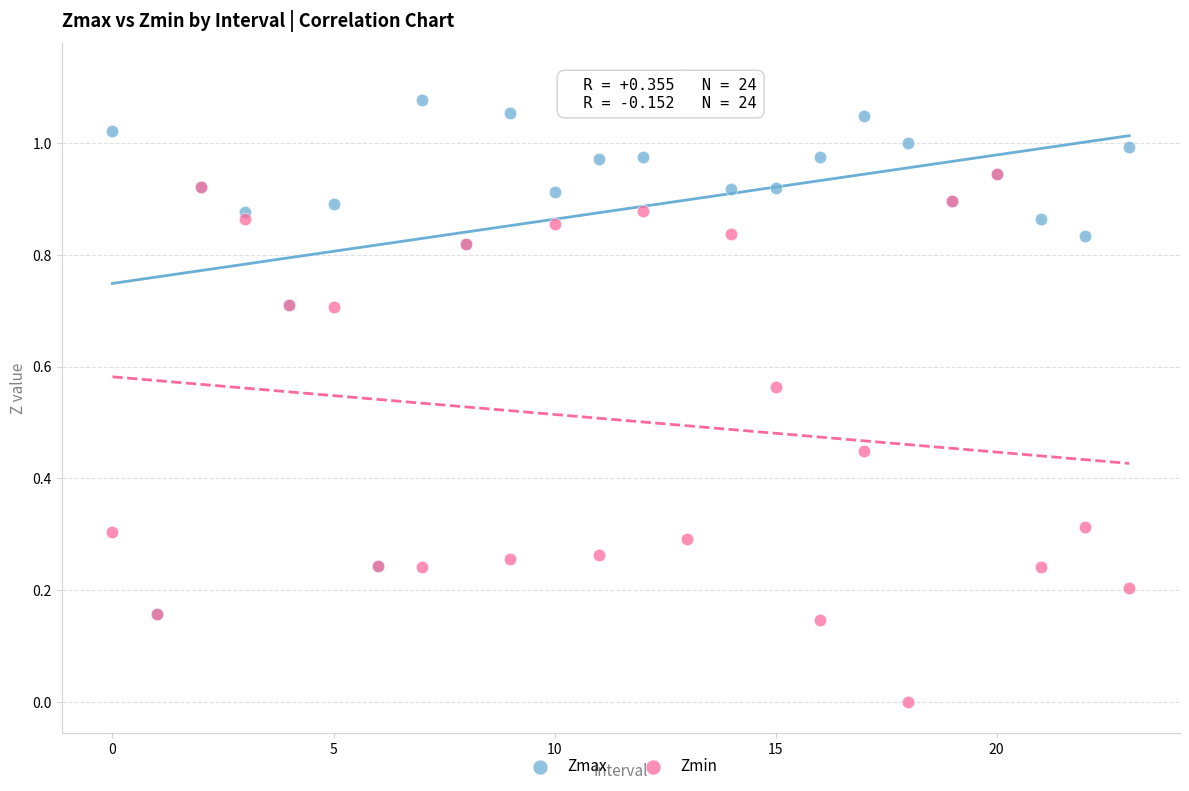

What are all the series names shown in the legend?

Zmax, Zmin